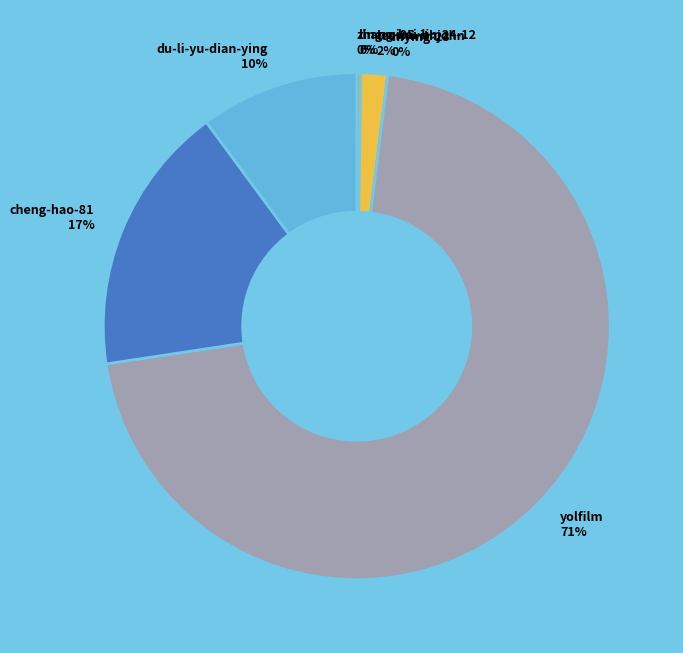

To the nearest percent, what is the difference between the learnwithjohn and yolfilm slice percentages?

69%